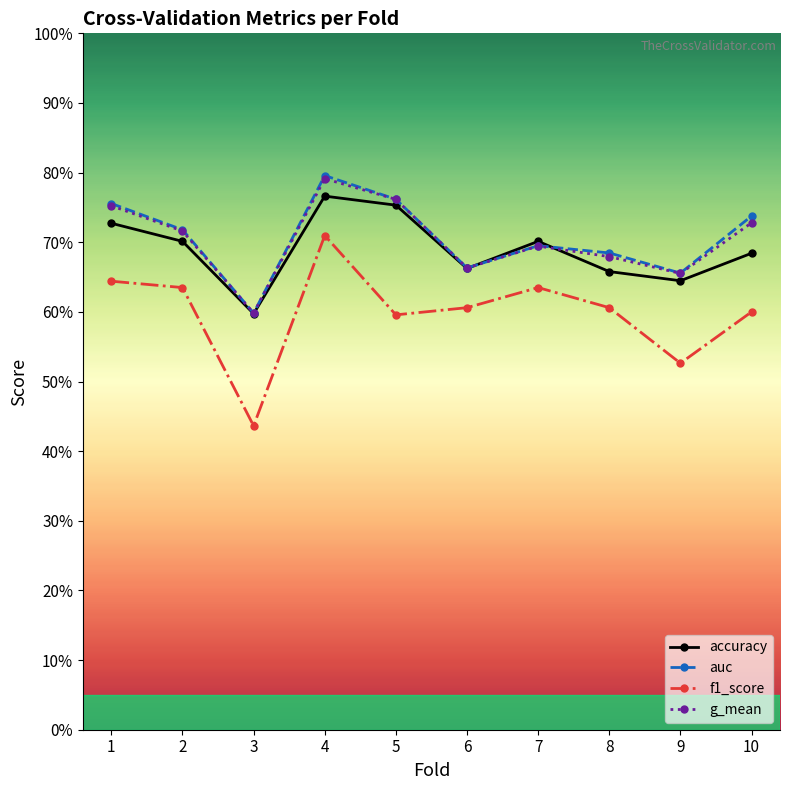

After their last crossing, which series has the higher values: accuracy or auc?

auc